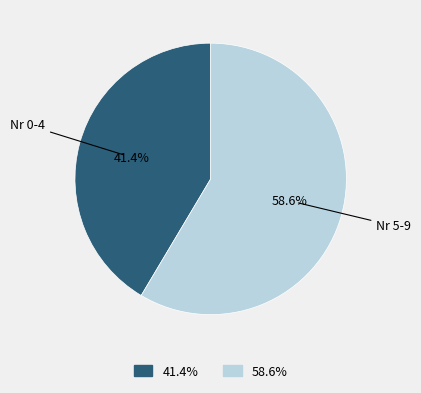

How many slices are in this pie chart?

2